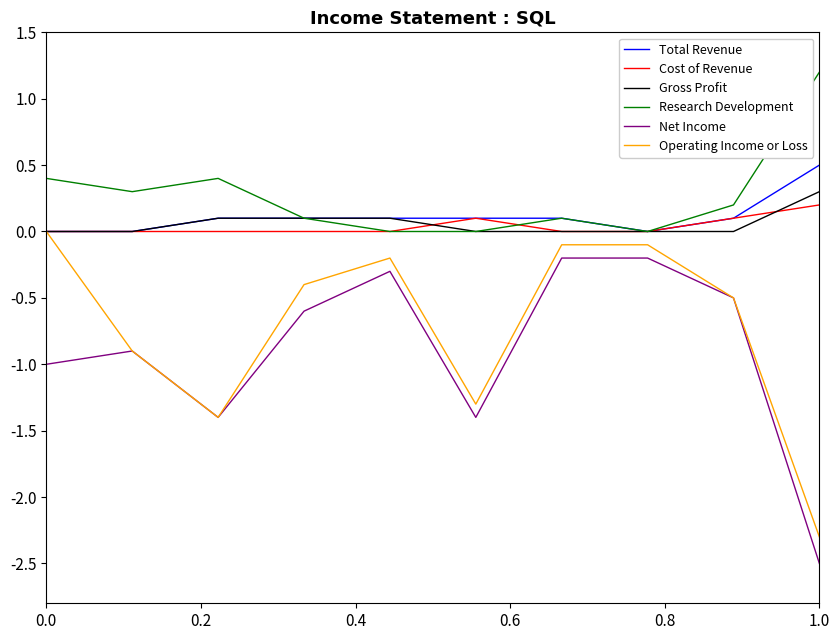

True or false: Cost of Revenue and Net Income cross at least once.

False